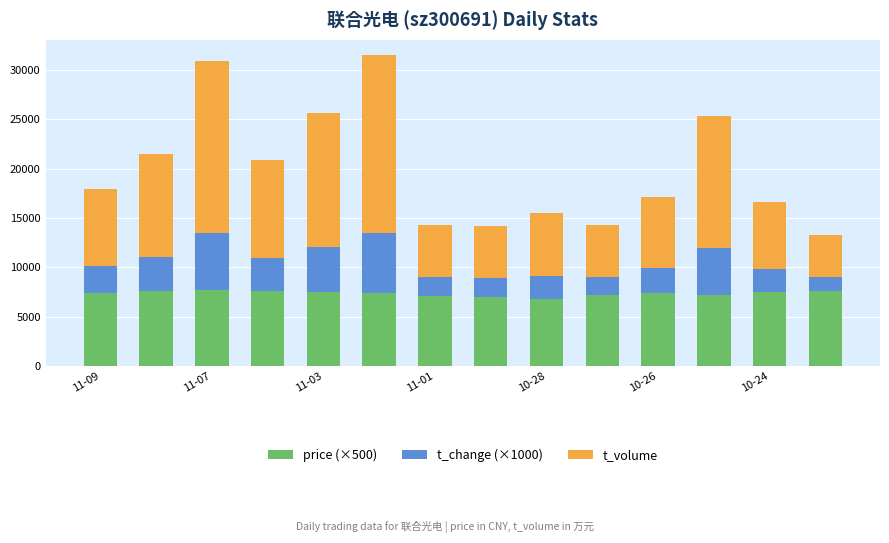

What is the difference between the maximum and minimum values in the price (×500) series?

945